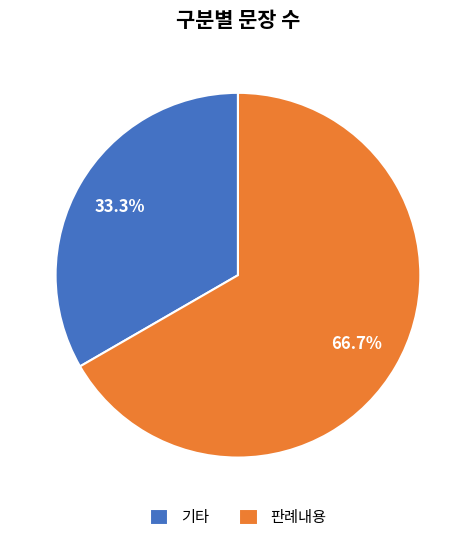

To the nearest percent, what is the average slice percentage?

50%